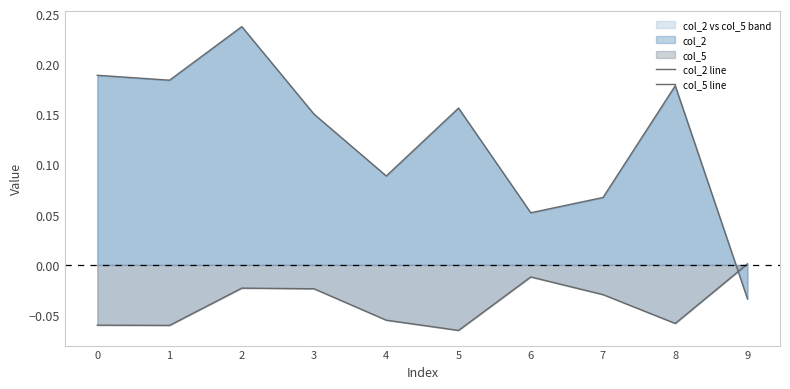

What is the value of the col_2 line point at the 4th from the left?

0.2